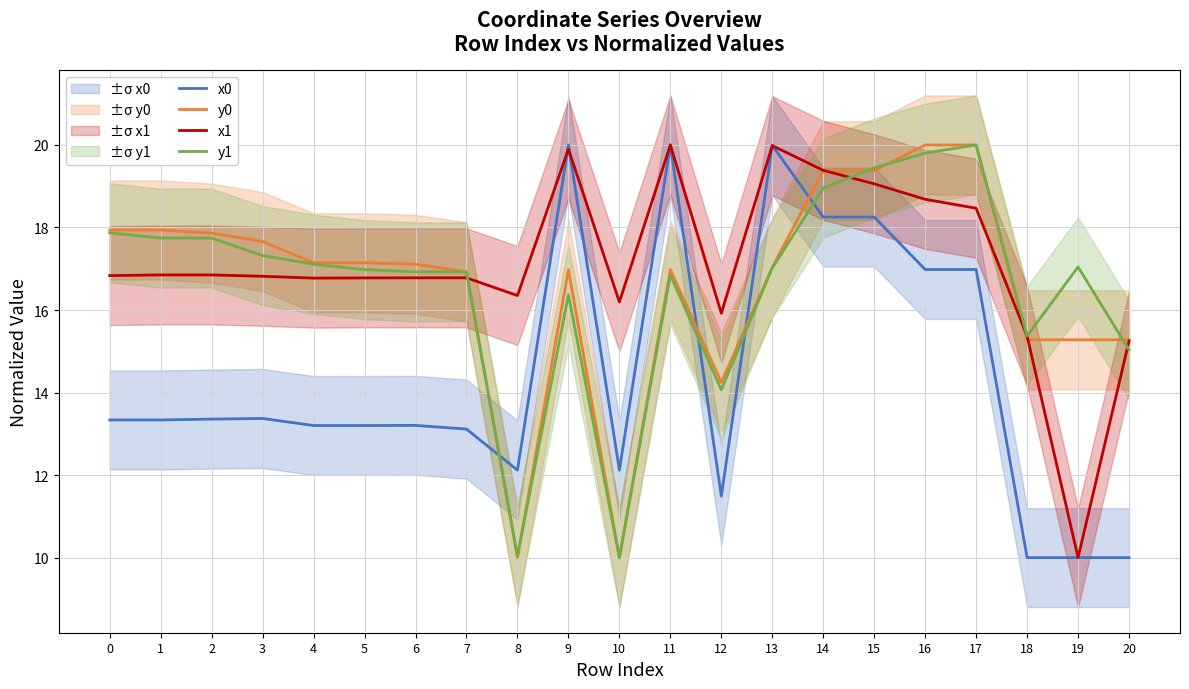

What is the difference between the second highest and minimum values in the y0 series?

10.0